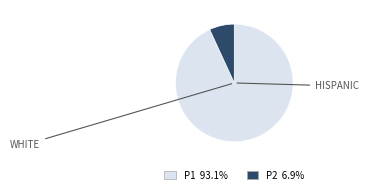

Is there any slice that represents more than half of the pie?

Yes